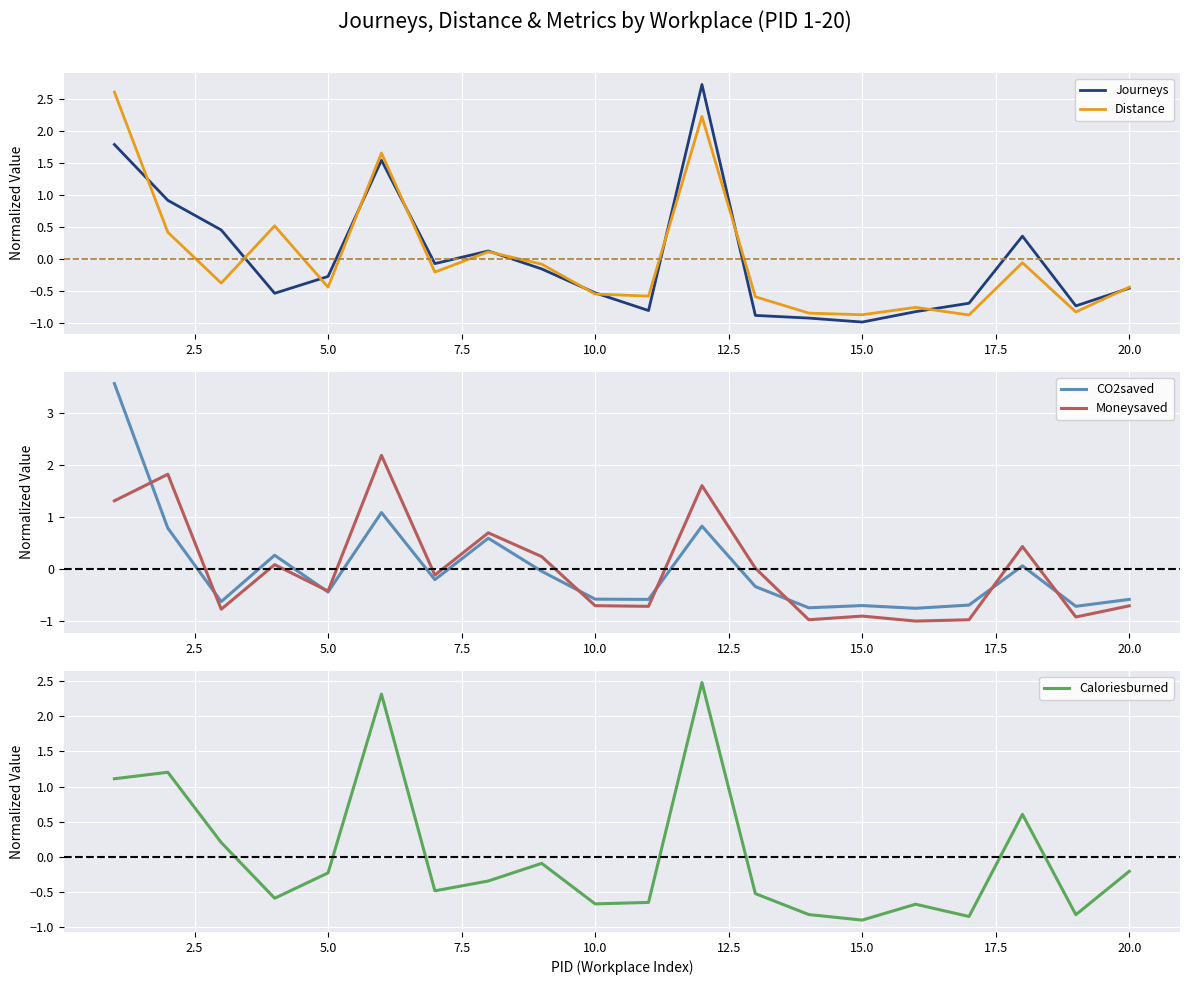

What is the maximum value for Journeys?

2.7